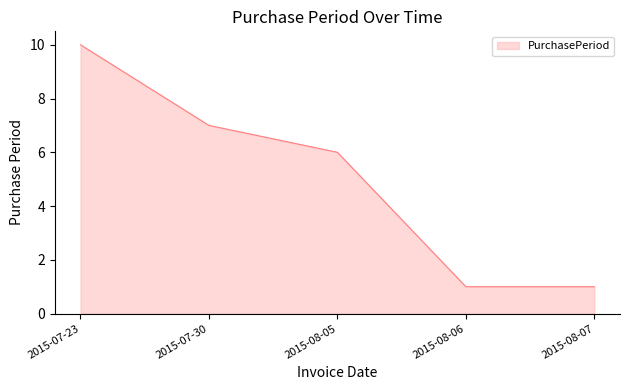

What is the greatest value displayed?

10